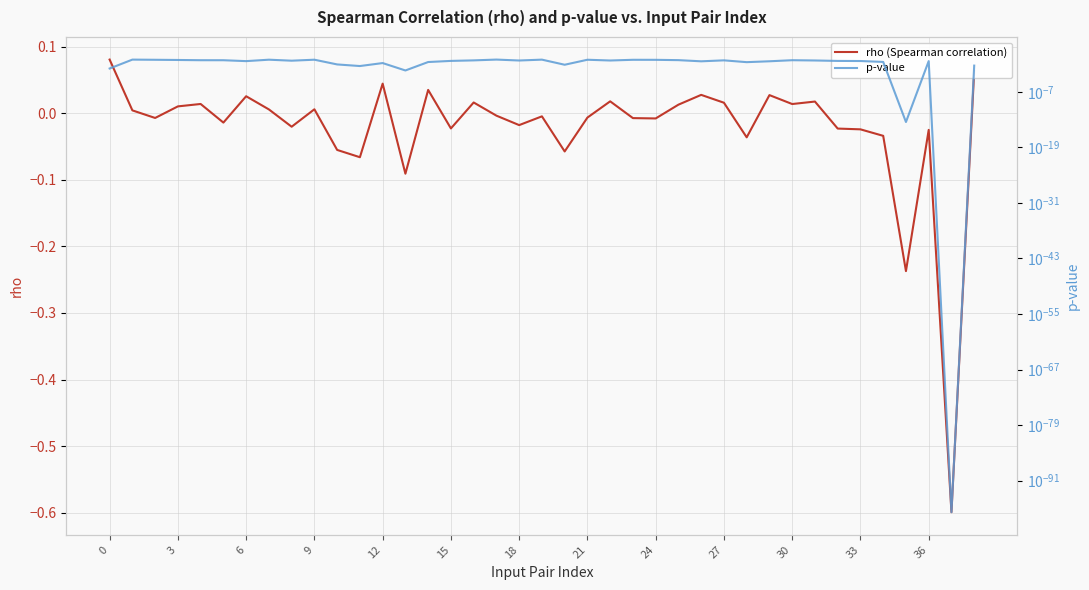

What is the minimum value for rho (Spearman correlation)?

-0.6